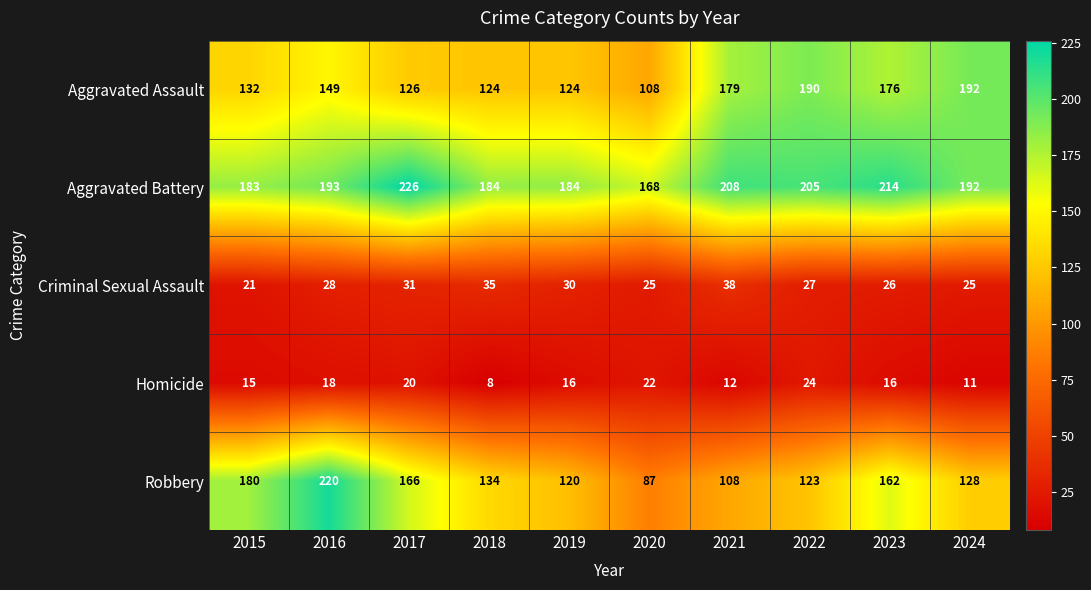

What is the difference between the maximum and minimum values in the Criminal Sexual Assault series?

17